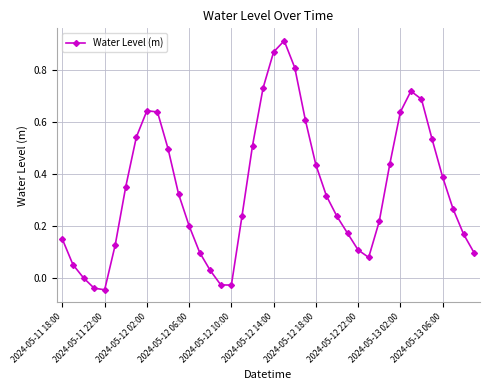

How many points are higher than both their immediate neighbors (excluding endpoints)?

3